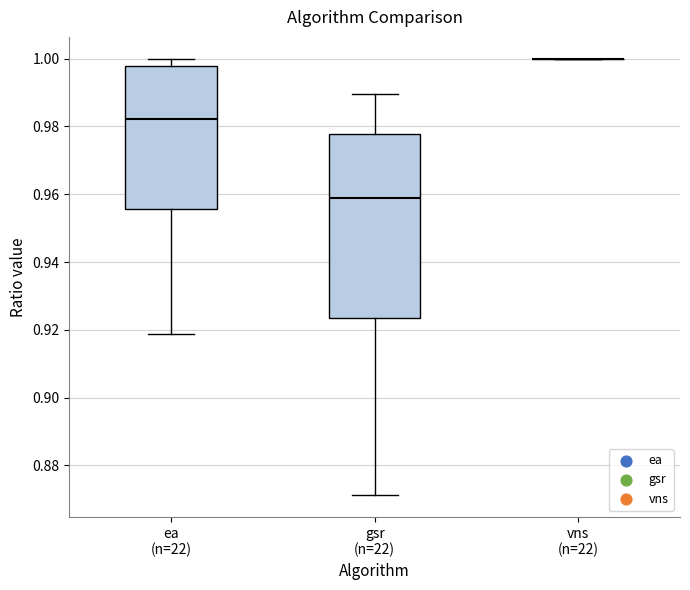

Where does the lower whisker of the box for gsr (n=22) end on the y-axis? The values are not printed on the chart, so give them approximately, as read against the axis.

0.872